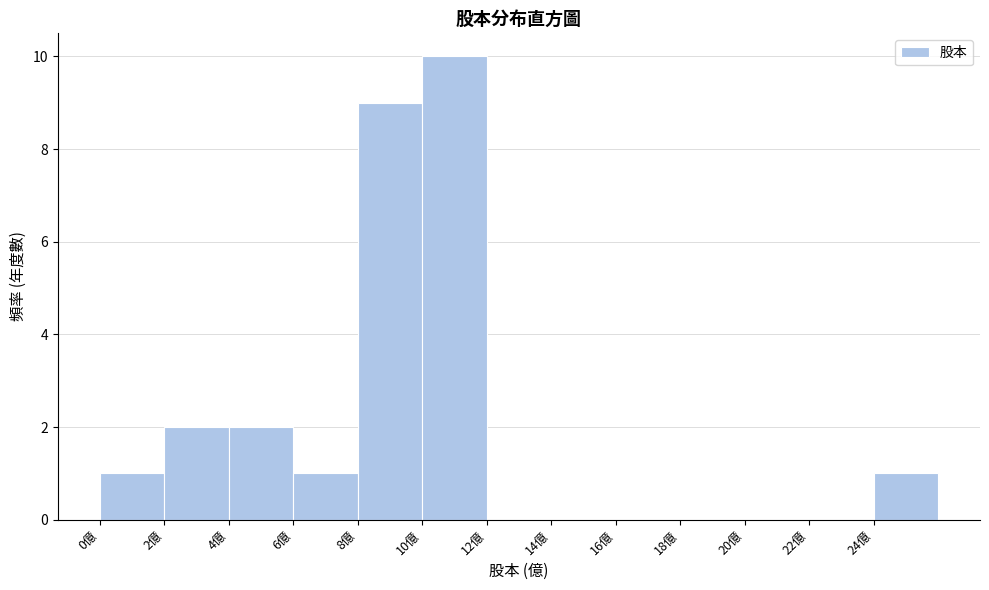

How tall is the bar that spans 4 to 6 on the x-axis? The values are not printed on the chart, so give them approximately, as read against the axis.

2